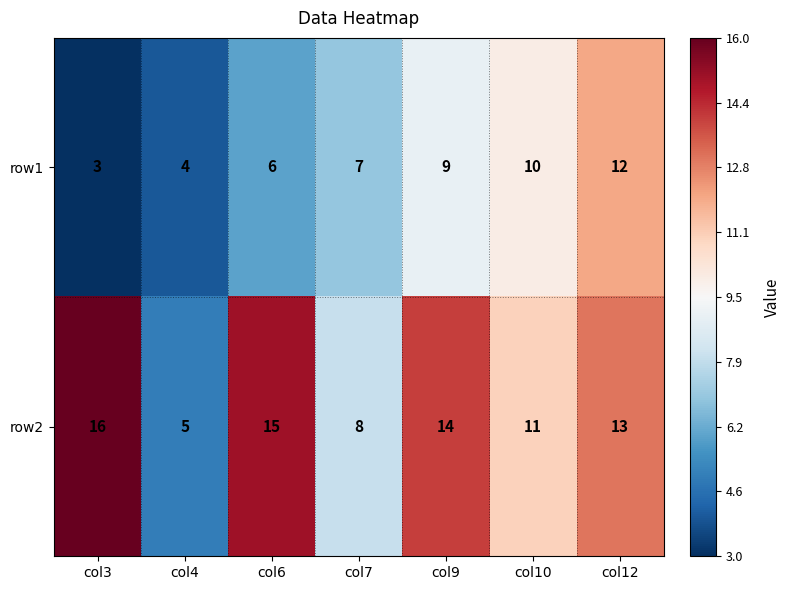

Reading right to left, extract all data points from this chart.

row1: col12=12	col10=10	col9=9	col7=7	col6=6	col4=4	col3=3
row2: col12=13	col10=11	col9=14	col7=8	col6=15	col4=5	col3=16